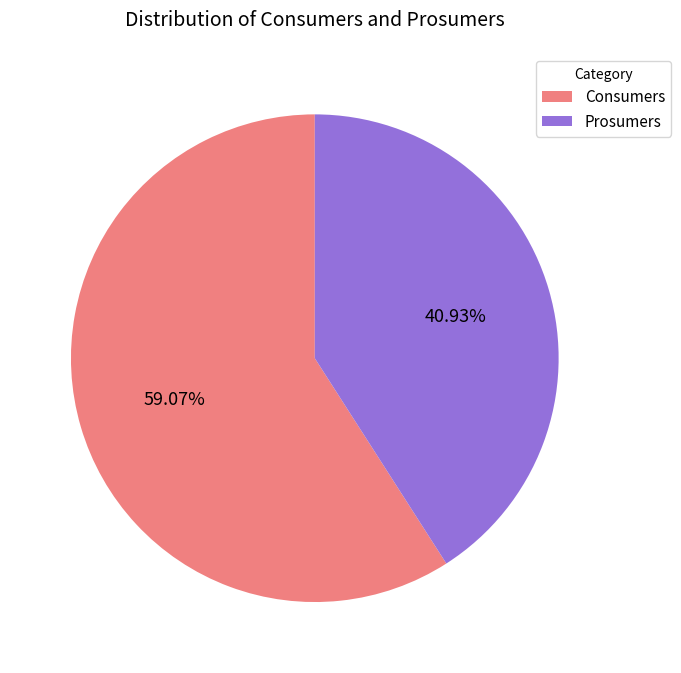

Which slice is the largest?

Consumers